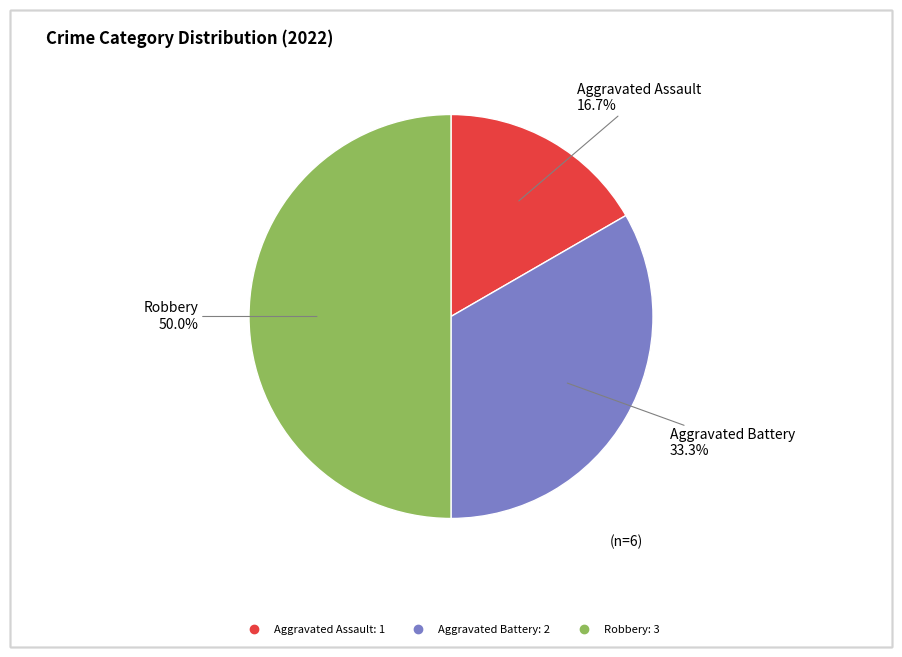

How many slices are in this pie chart?

3